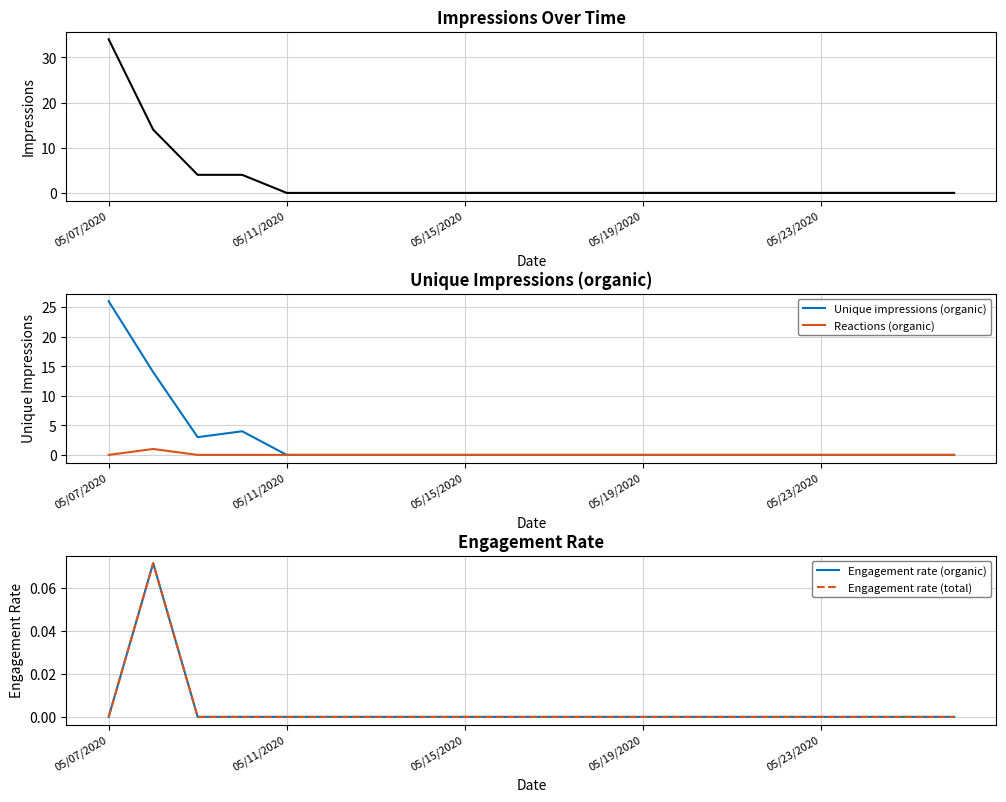

Which category has the highest value in the Unique impressions (organic) series?

05/07/2020